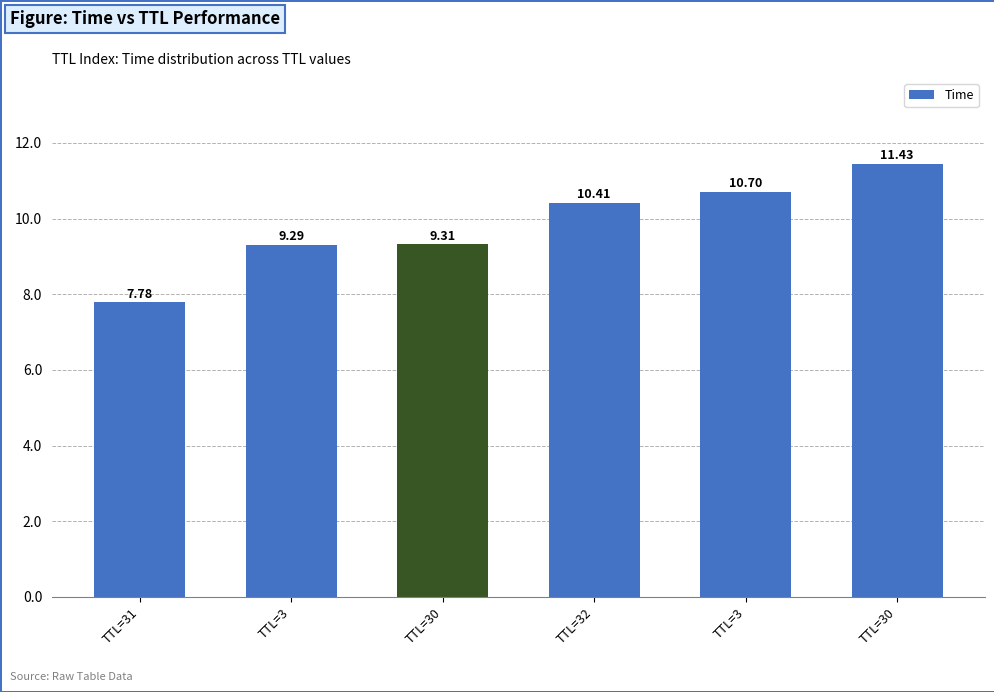

Rank the categories by value from lowest to highest.

TTL=31, TTL=3, TTL=30, TTL=32, TTL=3, TTL=30